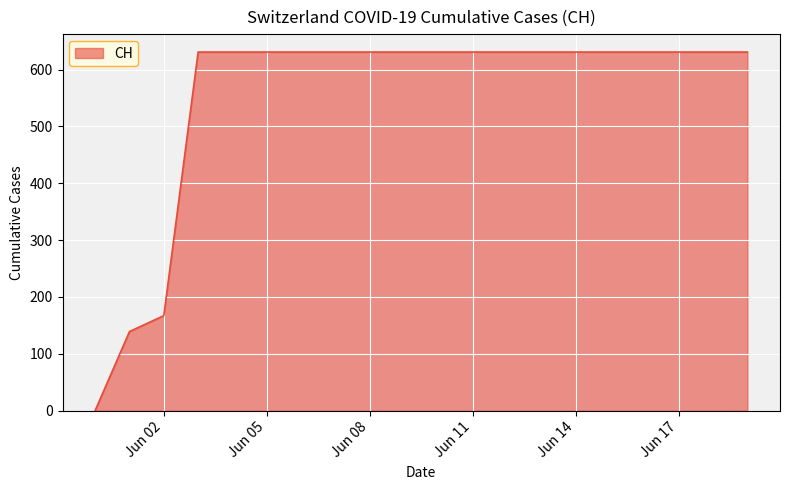

What is the difference between the maximum and minimum values?

631